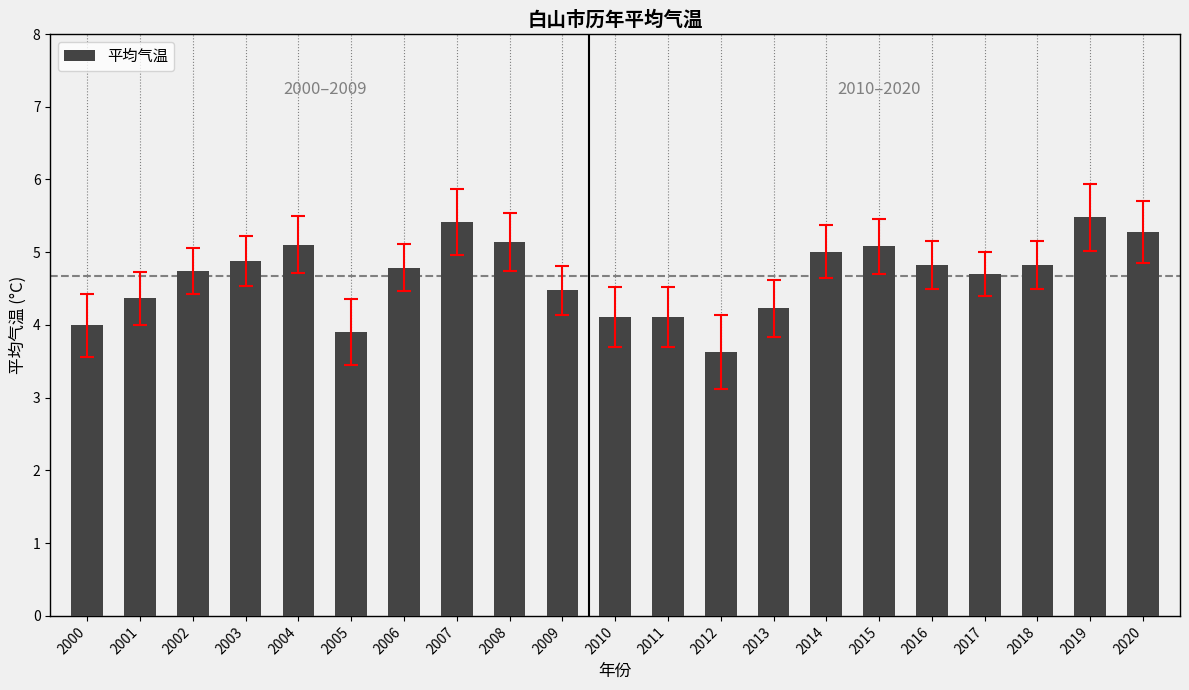

At which category does the chart reach its minimum across all series?

2012